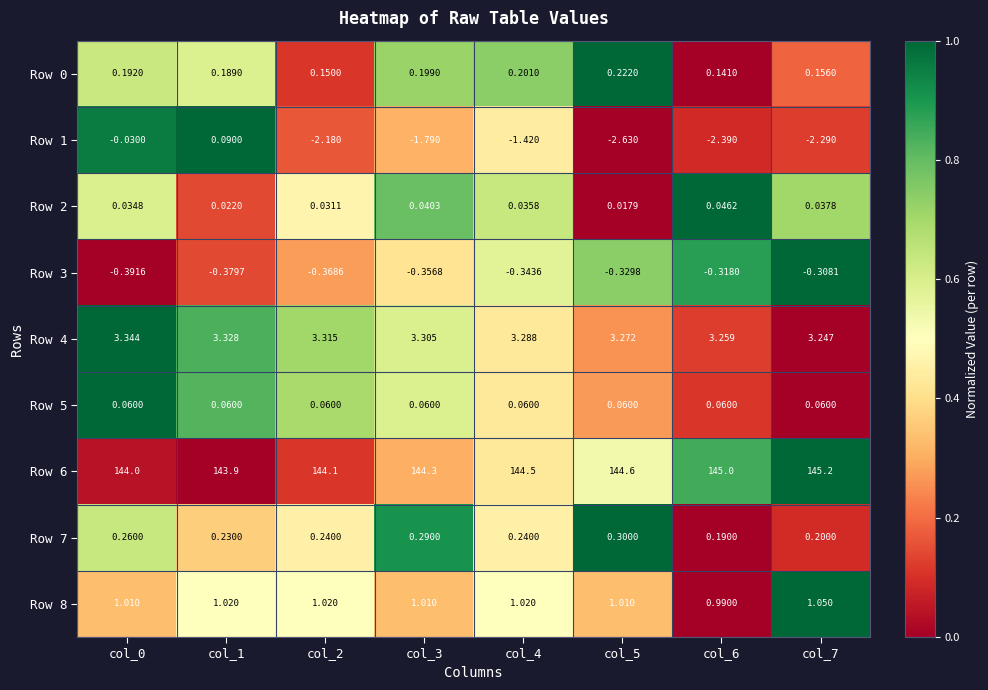

Is the value of Row 8 at col_5 greater than the value of Row 0 at col_3?

Yes